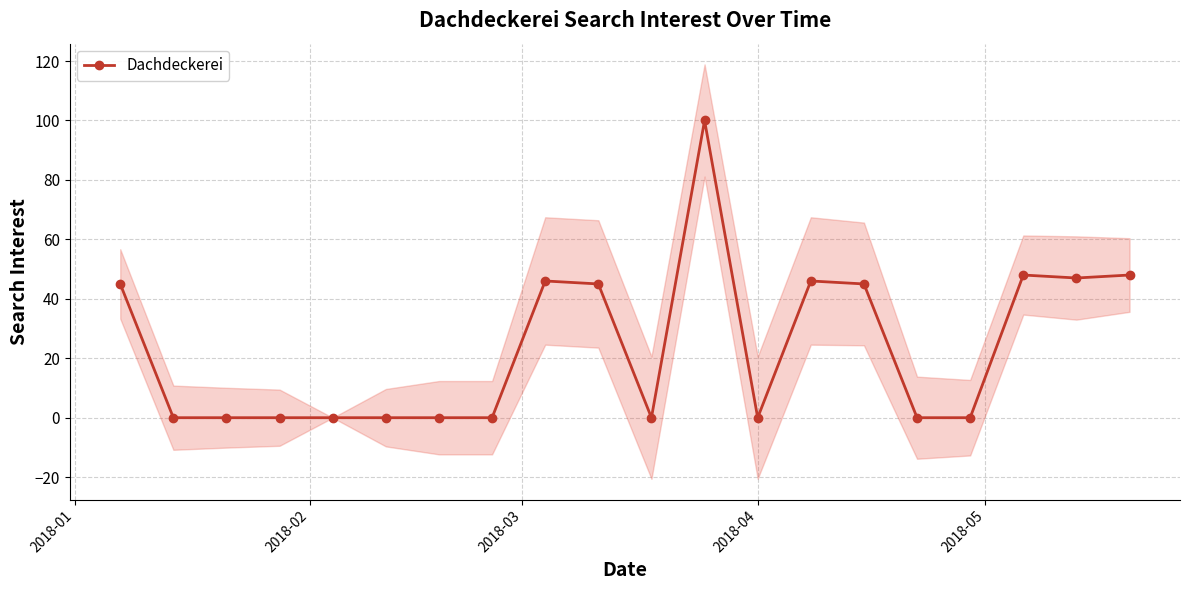

True or false: Dachdeckerei has more than 2 points higher than both neighbors.

True